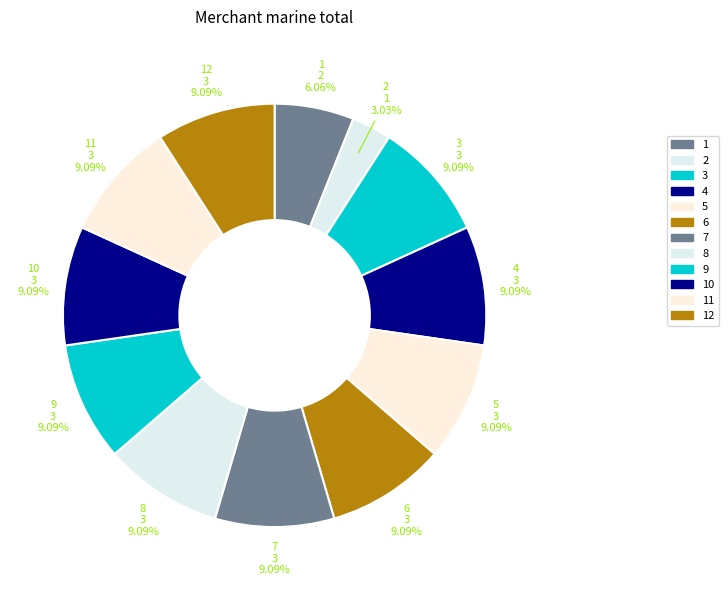

The 7 slice represents 15% of the pie. True or false?

False